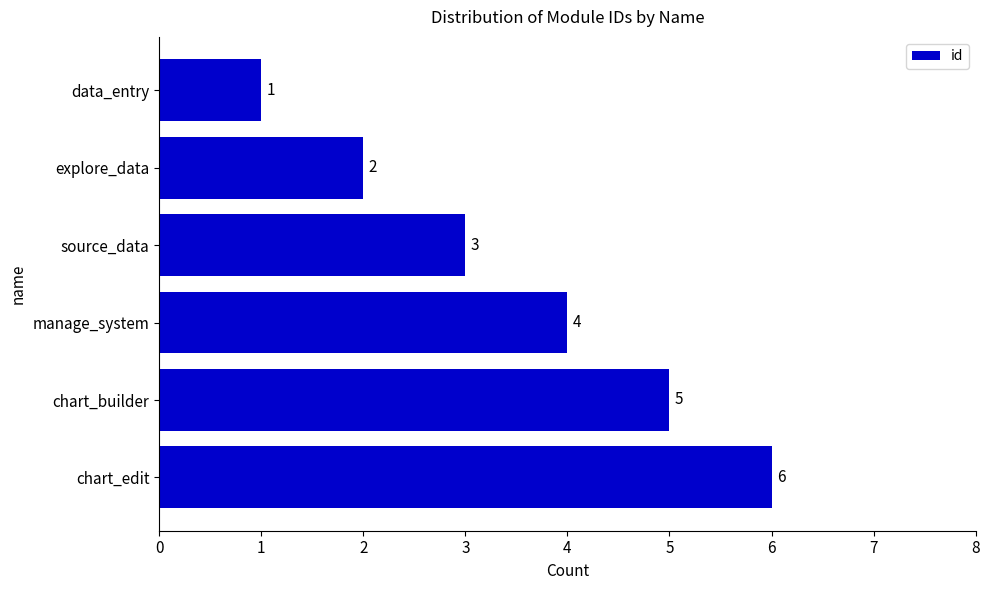

What is the sum of all values?

21